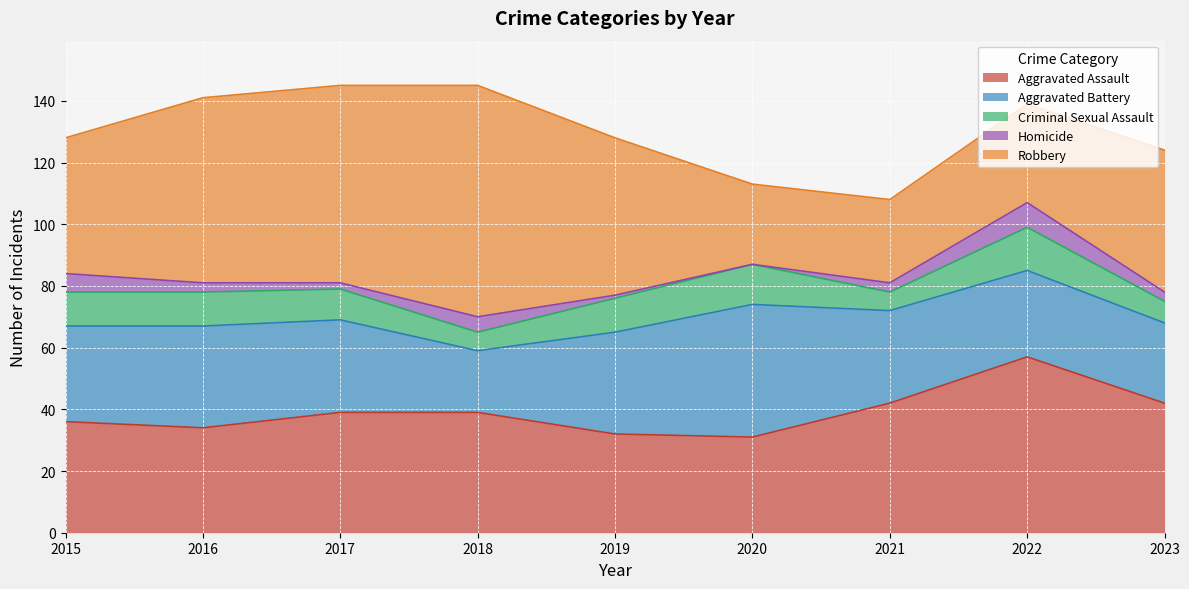

Where is the first local maximum for Robbery?

2018